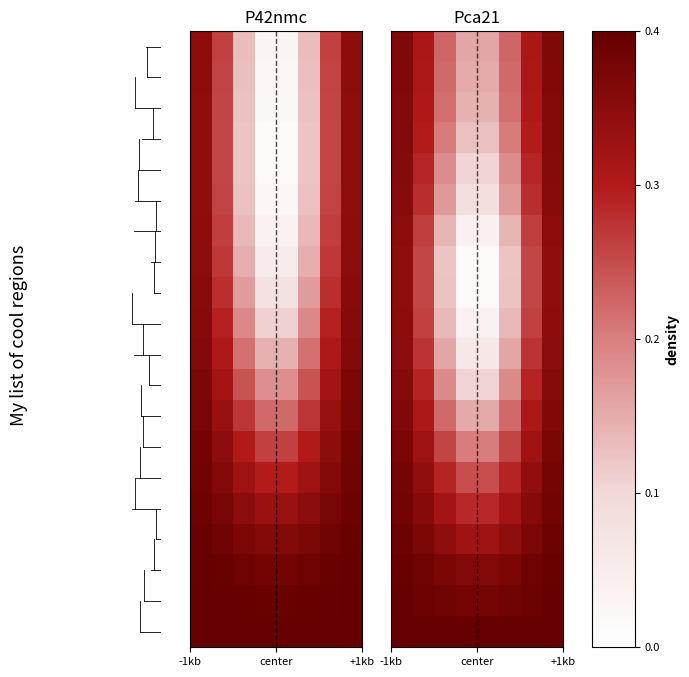

The value of row_1 at 0 is 0.3. True or false?

False